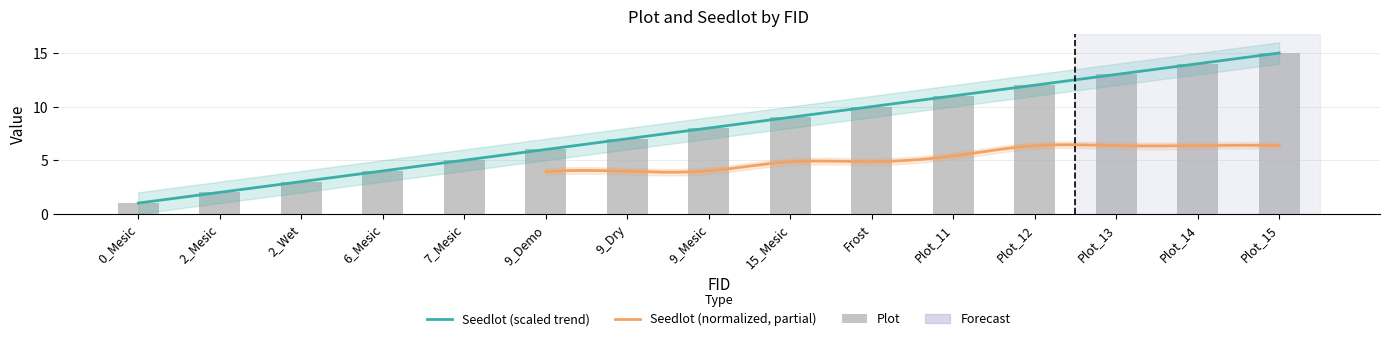

What is the minimum value shown in the chart?

1